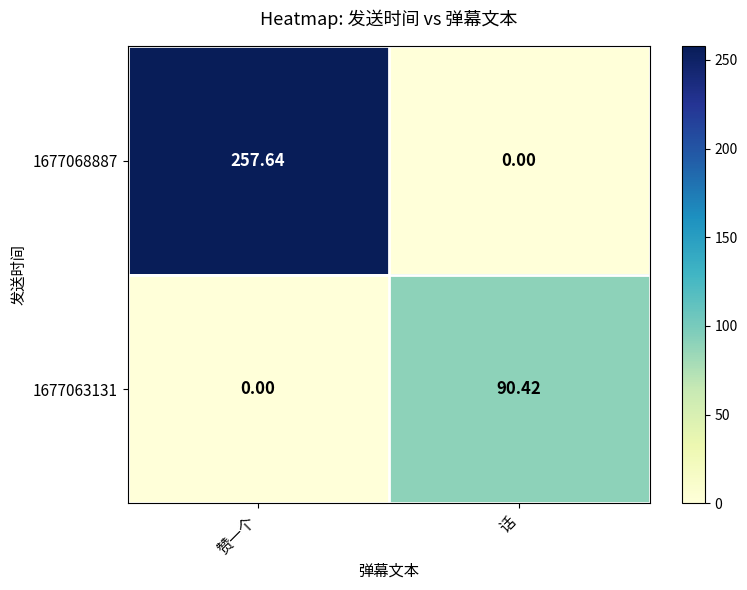

Where does the 1677068887 series first go above 257?

赞一个